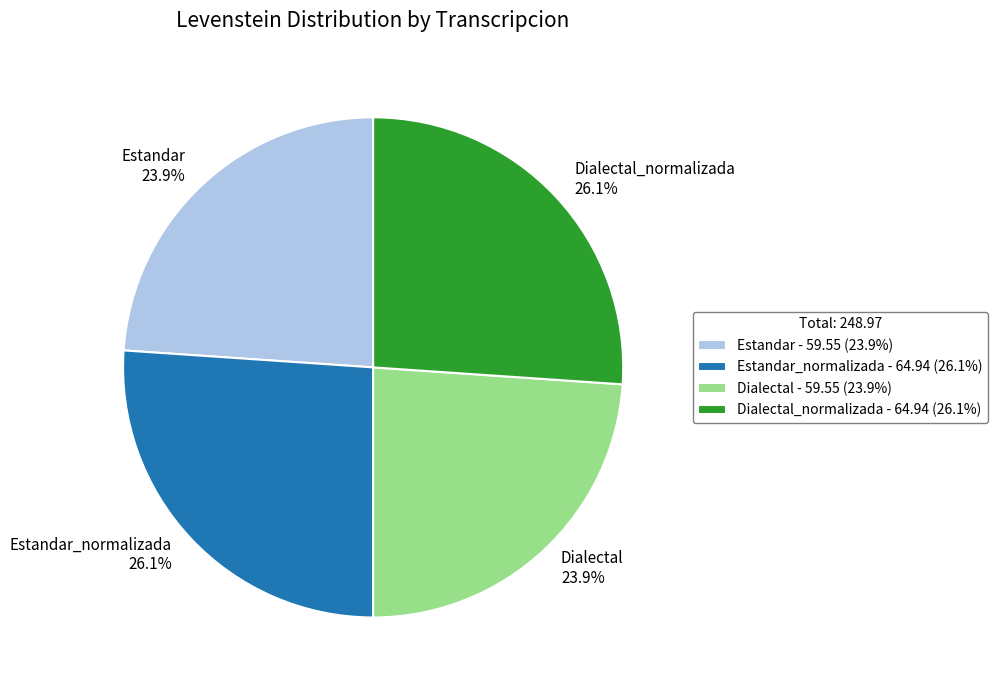

Is there any slice that represents more than half of the pie?

No